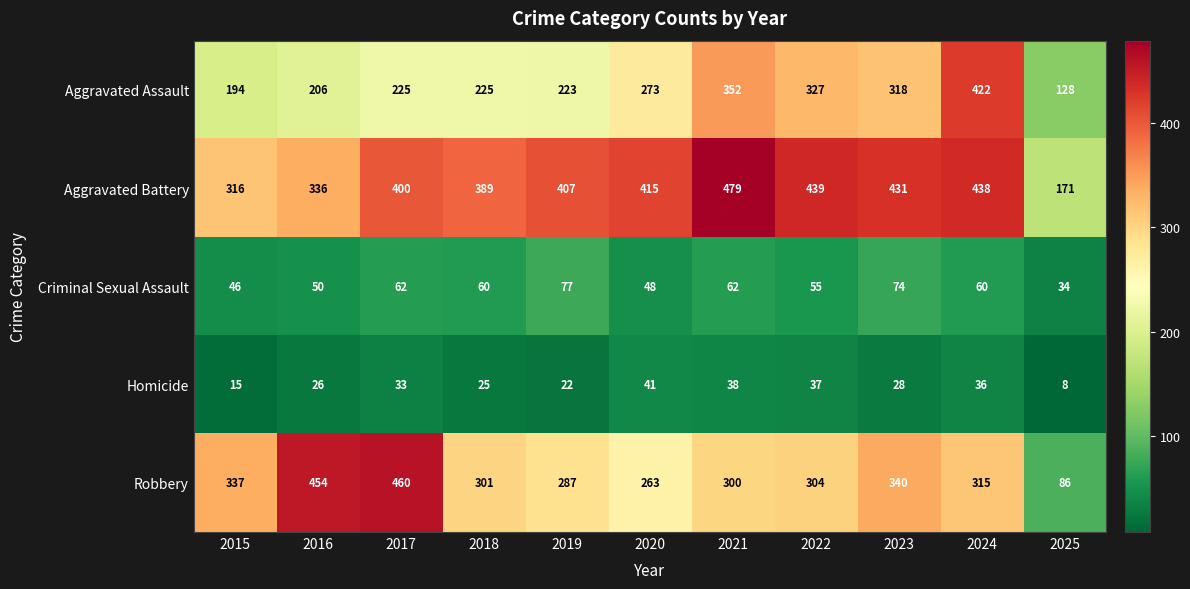

Is it true that Homicide equals 60 at 2024?

False